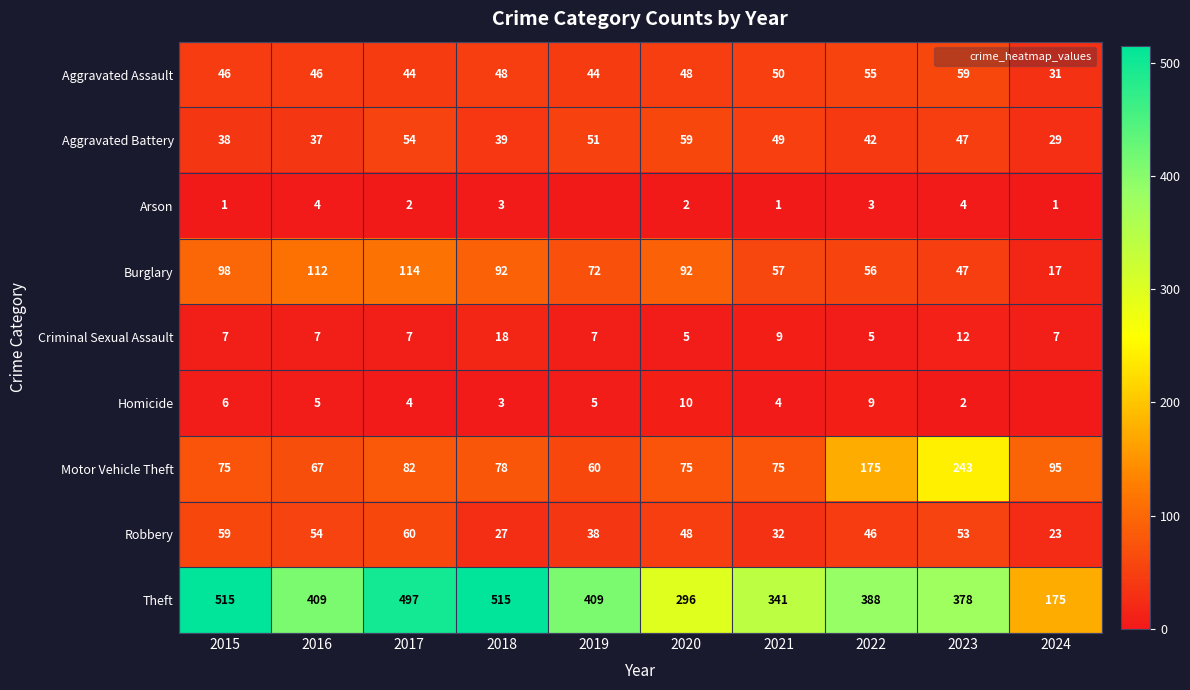

What is the lowest value of the Theft series?

175